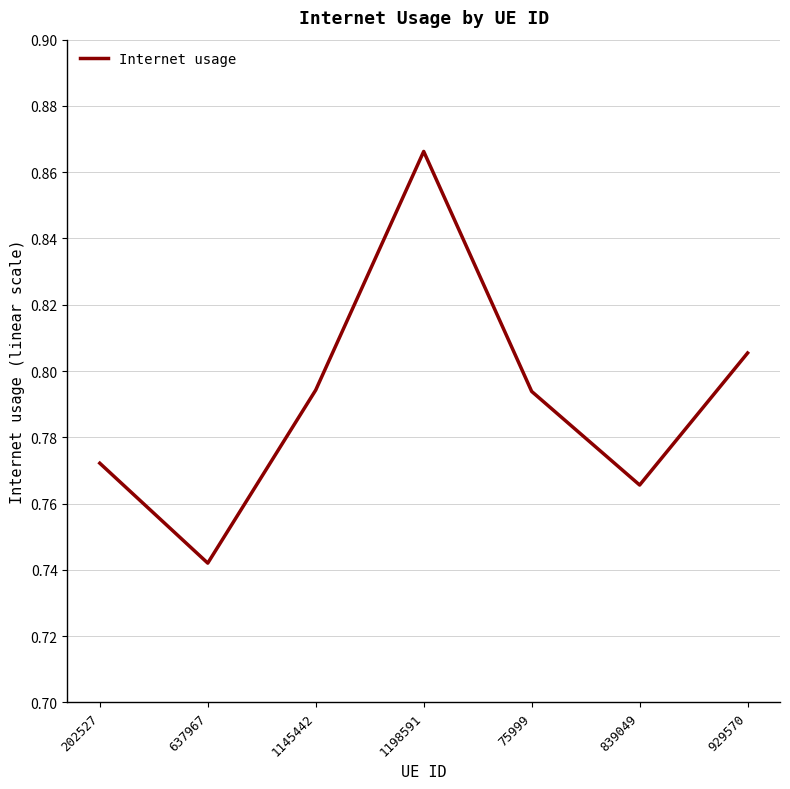

Where is the first local maximum?

1198591